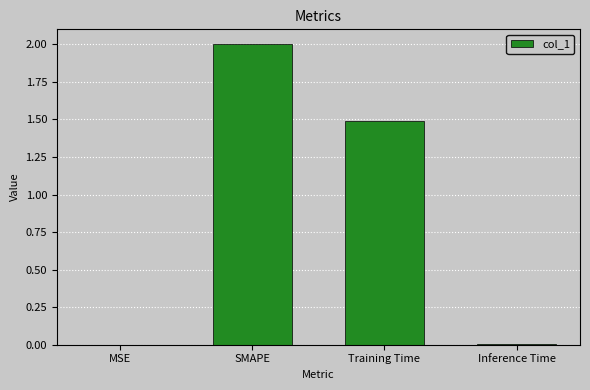

At which label does the data first exceed 1?

SMAPE